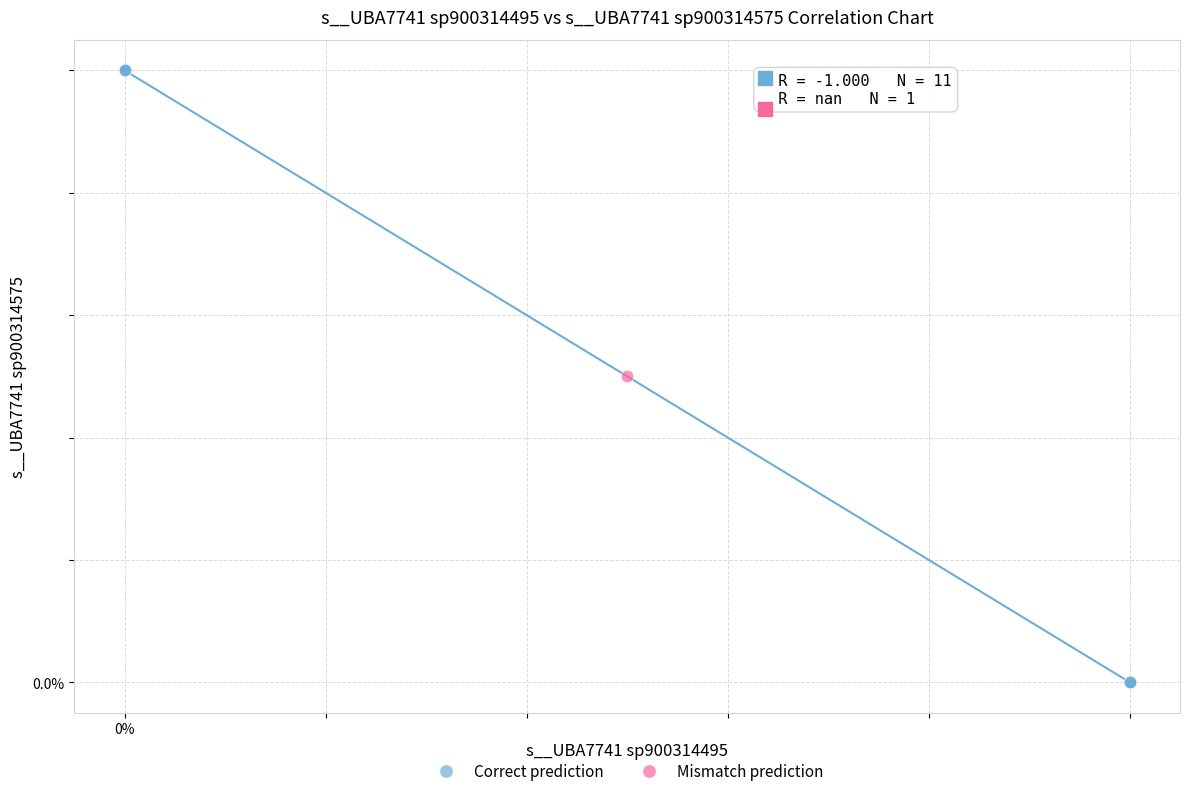

What are all the series names shown in the legend?

Correct prediction, Mismatch prediction